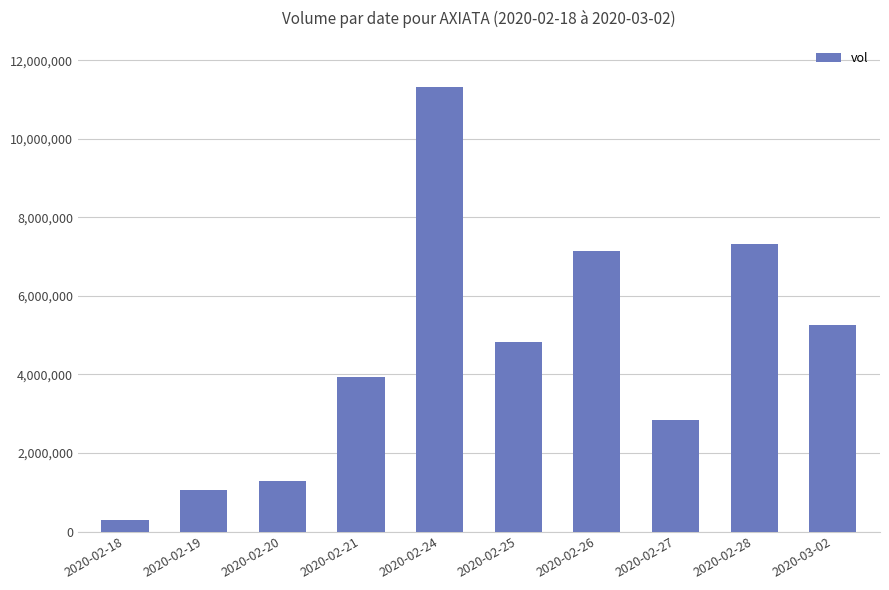

What is the greatest value displayed?

11323000